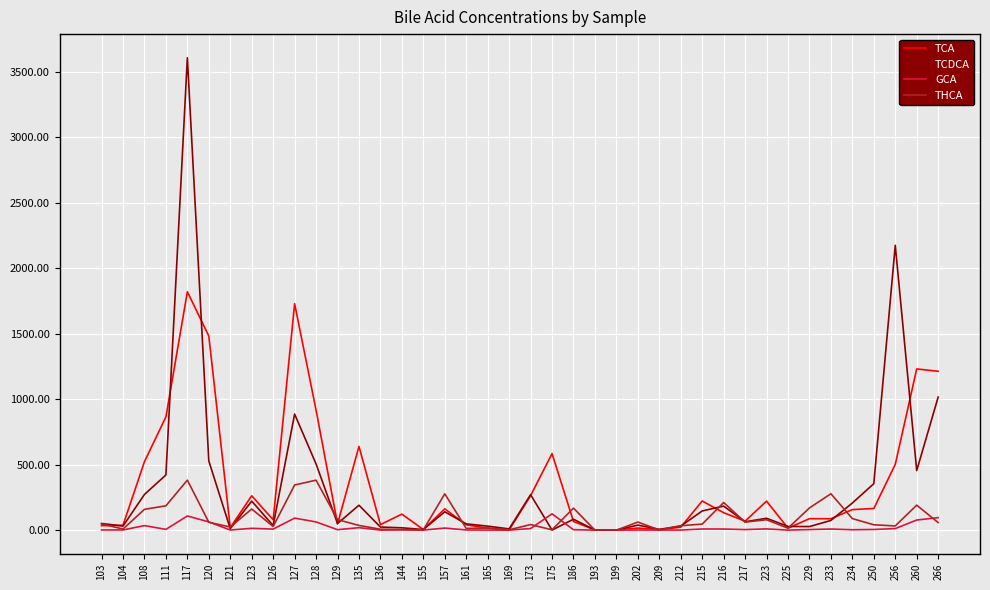

What is the maximum value shown in the chart?

3607.5